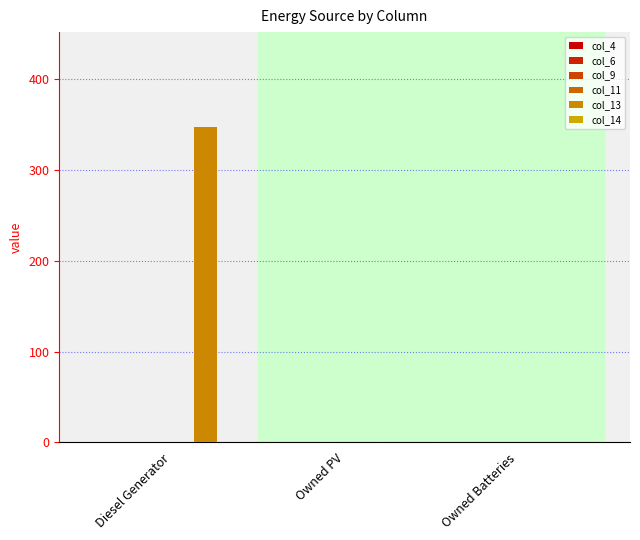

How many categories are shown in the chart?

3